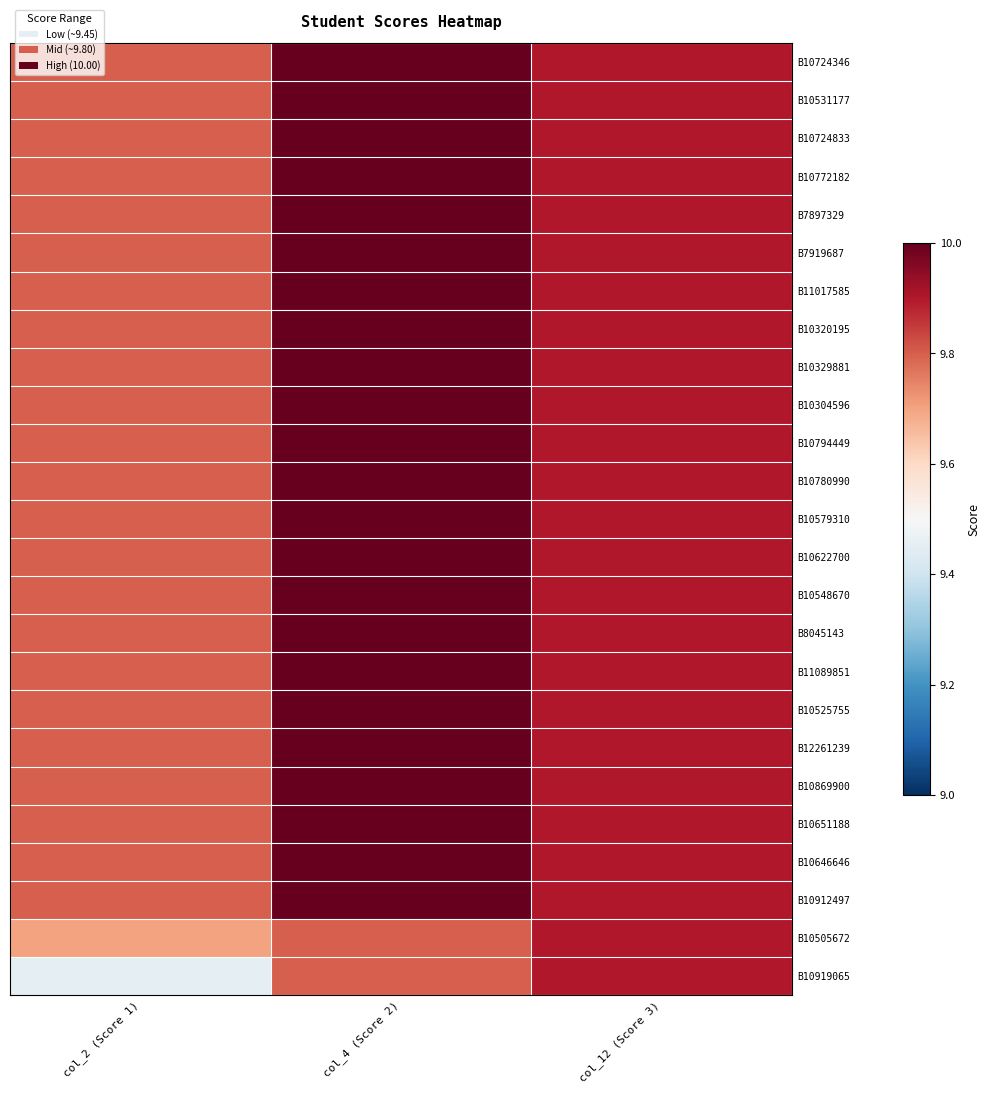

Reading left to right, what are all the values shown in this chart?

B10724346: col_2 (Score 1)=9.8	col_4 (Score 2)=10.0	col_12 (Score 3)=9.9
B10531177: col_2 (Score 1)=9.8	col_4 (Score 2)=10.0	col_12 (Score 3)=9.9
B10724833: col_2 (Score 1)=9.8	col_4 (Score 2)=10.0	col_12 (Score 3)=9.9
B10772182: col_2 (Score 1)=9.8	col_4 (Score 2)=10.0	col_12 (Score 3)=9.9
B7897329: col_2 (Score 1)=9.8	col_4 (Score 2)=10.0	col_12 (Score 3)=9.9
B7919687: col_2 (Score 1)=9.8	col_4 (Score 2)=10.0	col_12 (Score 3)=9.9
B11017585: col_2 (Score 1)=9.8	col_4 (Score 2)=10.0	col_12 (Score 3)=9.9
B10320195: col_2 (Score 1)=9.8	col_4 (Score 2)=10.0	col_12 (Score 3)=9.9
B10329881: col_2 (Score 1)=9.8	col_4 (Score 2)=10.0	col_12 (Score 3)=9.9
B10304596: col_2 (Score 1)=9.8	col_4 (Score 2)=10.0	col_12 (Score 3)=9.9
B10794449: col_2 (Score 1)=9.8	col_4 (Score 2)=10.0	col_12 (Score 3)=9.9
B10780990: col_2 (Score 1)=9.8	col_4 (Score 2)=10.0	col_12 (Score 3)=9.9
B10579310: col_2 (Score 1)=9.8	col_4 (Score 2)=10.0	col_12 (Score 3)=9.9
B10622700: col_2 (Score 1)=9.8	col_4 (Score 2)=10.0	col_12 (Score 3)=9.9
B10548670: col_2 (Score 1)=9.8	col_4 (Score 2)=10.0	col_12 (Score 3)=9.9
B8045143: col_2 (Score 1)=9.8	col_4 (Score 2)=10.0	col_12 (Score 3)=9.9
B11089851: col_2 (Score 1)=9.8	col_4 (Score 2)=10.0	col_12 (Score 3)=9.9
B10525755: col_2 (Score 1)=9.8	col_4 (Score 2)=10.0	col_12 (Score 3)=9.9
B12261239: col_2 (Score 1)=9.8	col_4 (Score 2)=10.0	col_12 (Score 3)=9.9
B10869900: col_2 (Score 1)=9.8	col_4 (Score 2)=10.0	col_12 (Score 3)=9.9
B10651188: col_2 (Score 1)=9.8	col_4 (Score 2)=10.0	col_12 (Score 3)=9.9
B10646646: col_2 (Score 1)=9.8	col_4 (Score 2)=10.0	col_12 (Score 3)=9.9
B10912497: col_2 (Score 1)=9.8	col_4 (Score 2)=10.0	col_12 (Score 3)=9.9
B10505672: col_2 (Score 1)=9.7	col_4 (Score 2)=9.8	col_12 (Score 3)=9.9
B10919065: col_2 (Score 1)=9.4	col_4 (Score 2)=9.8	col_12 (Score 3)=9.9